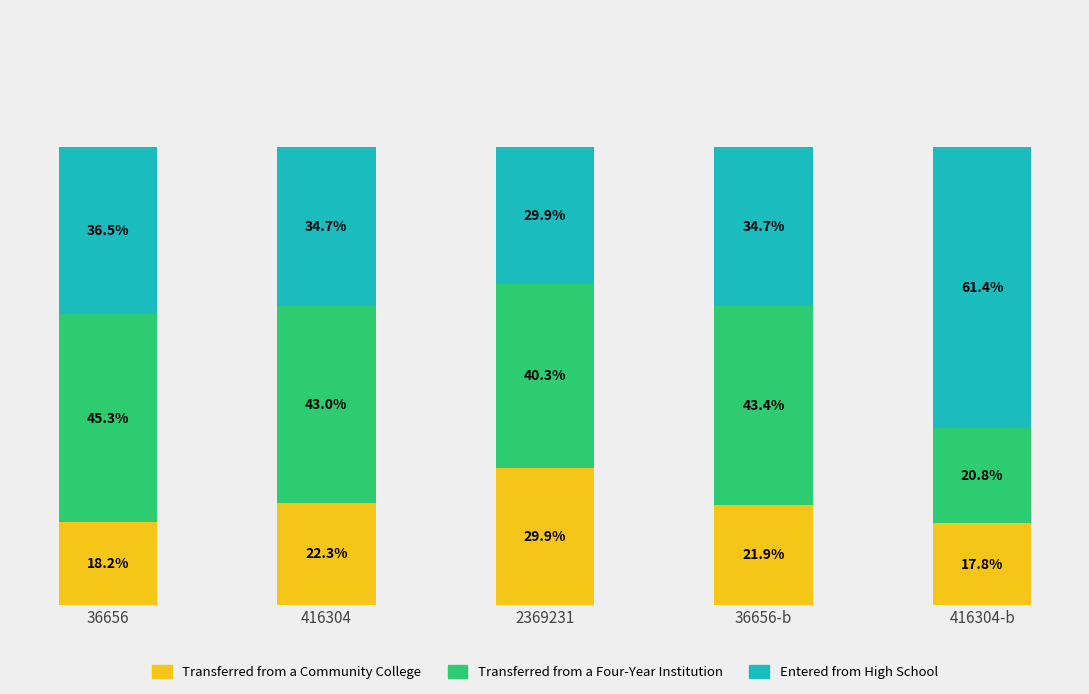

List the labels in order of Transferred from a Community College value, smallest first.

416304-b, 36656, 36656-b, 416304, 2369231